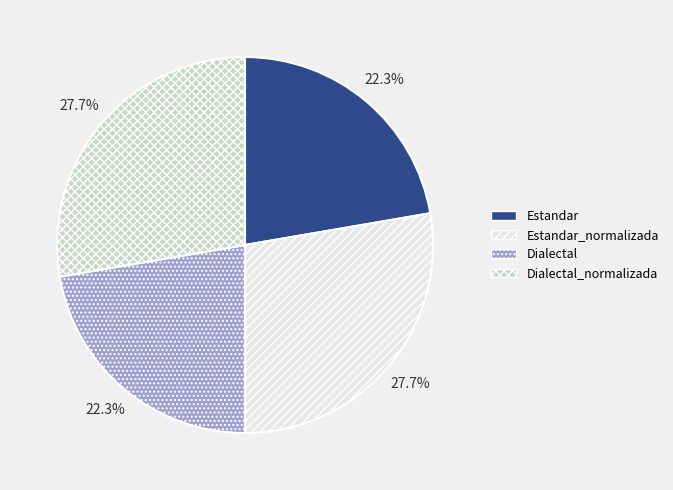

To the nearest percent, what percentage of the pie is Dialectal?

22%